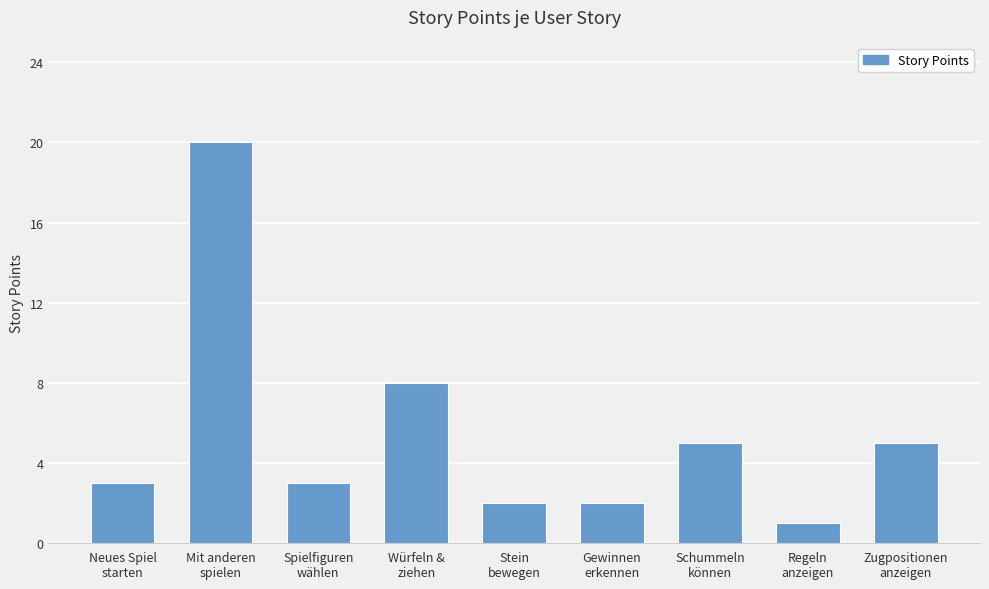

What is the difference between the second highest and minimum values?

7